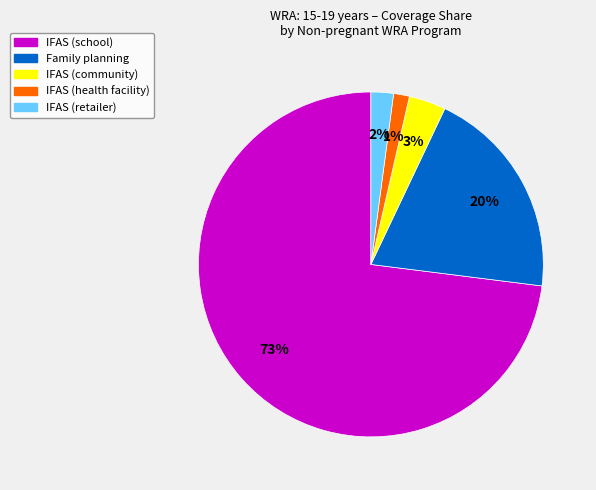

Rank the categories by value from lowest to highest.

IFAS (health facility), IFAS (retailer), IFAS (community), Family planning, IFAS (school)